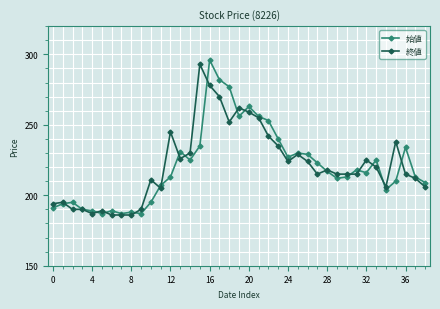

What is the minimum value for 始値?

187